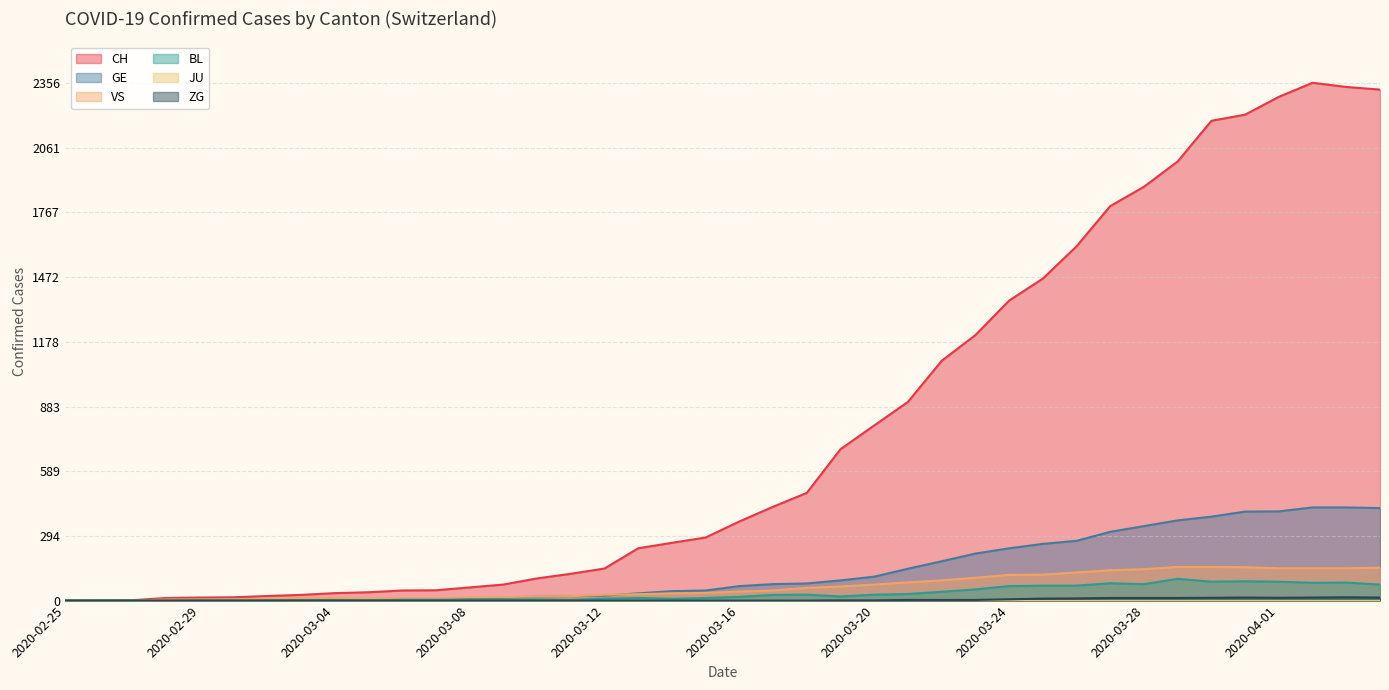

At which label does GE first exceed 66?

2020-03-17